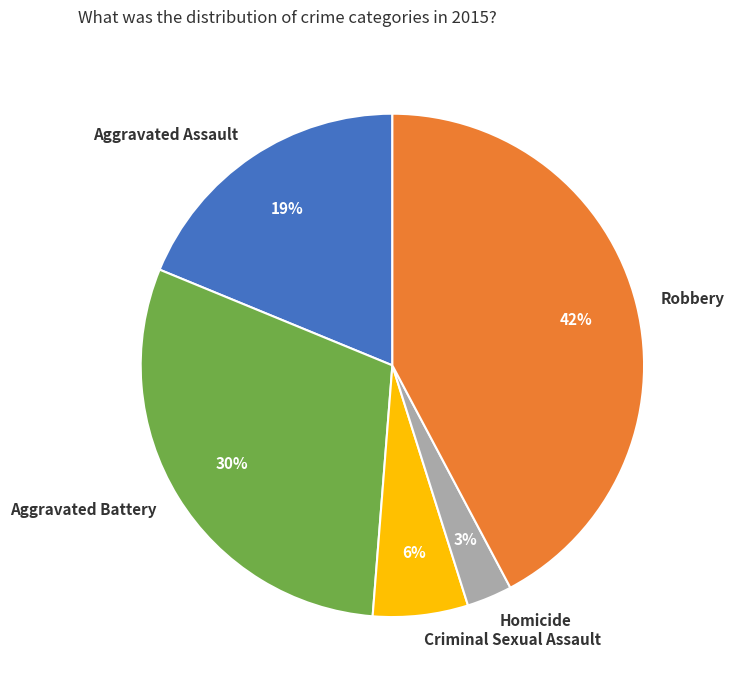

What is the ratio of the value at Homicide to the value at Robbery?

0.1